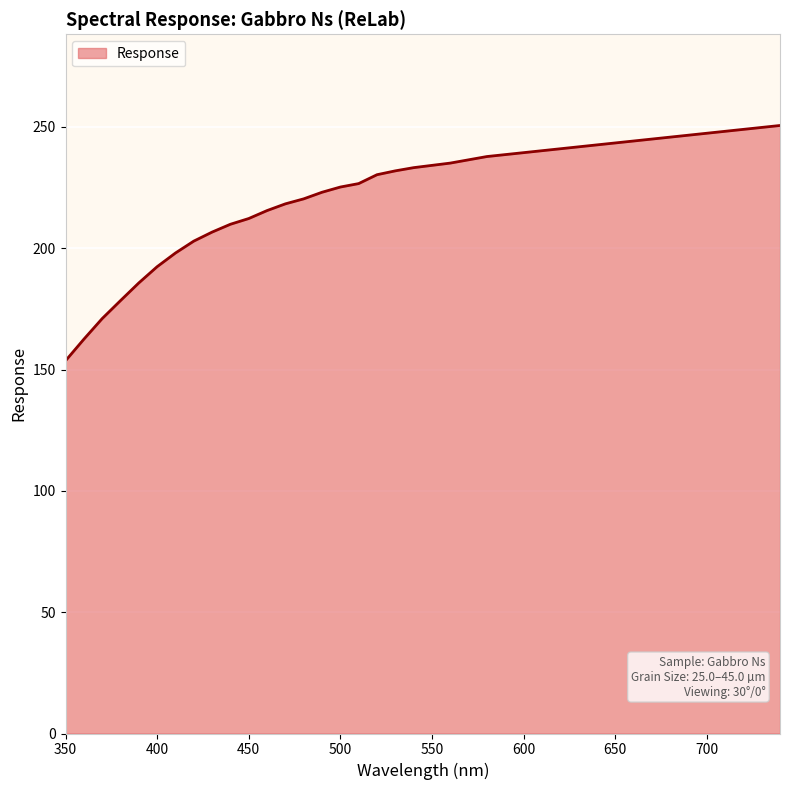

What is the maximum value shown in the chart?

250.6